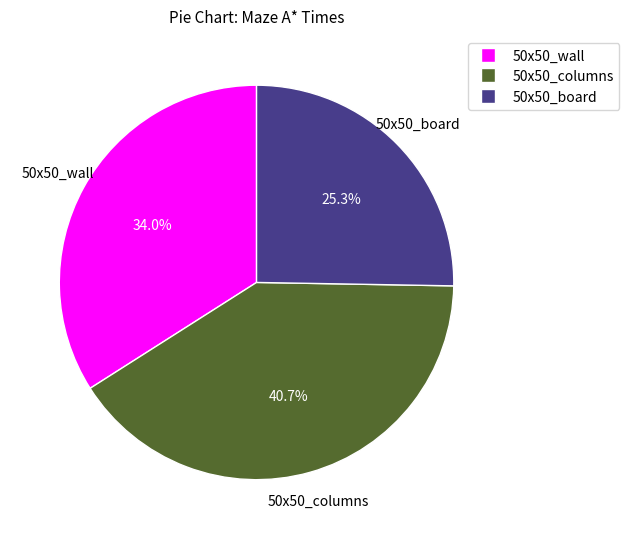

Is it true that 50x50_wall is 34% of the pie?

True